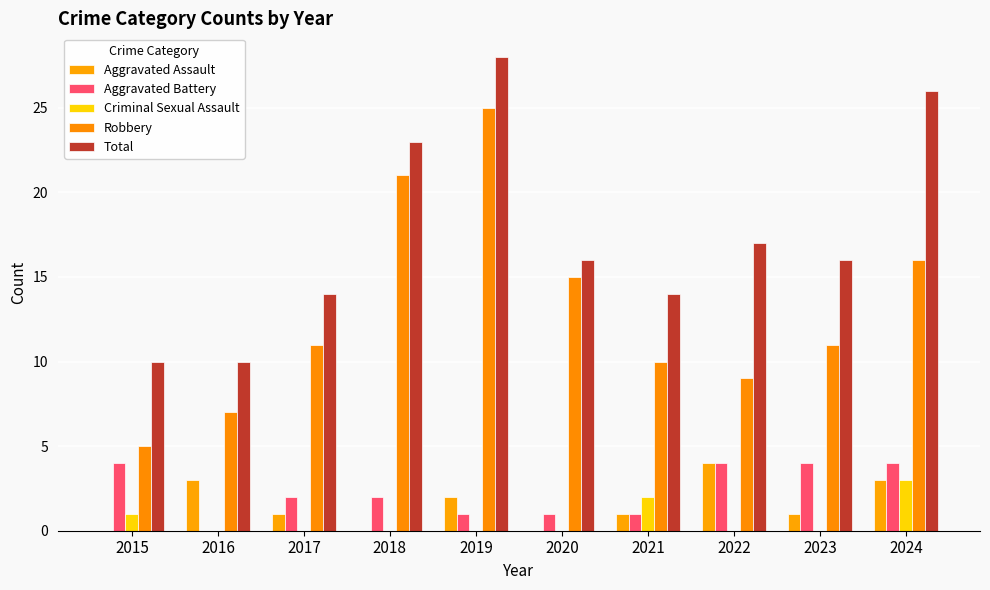

Which series has the widest spread of values?

Robbery